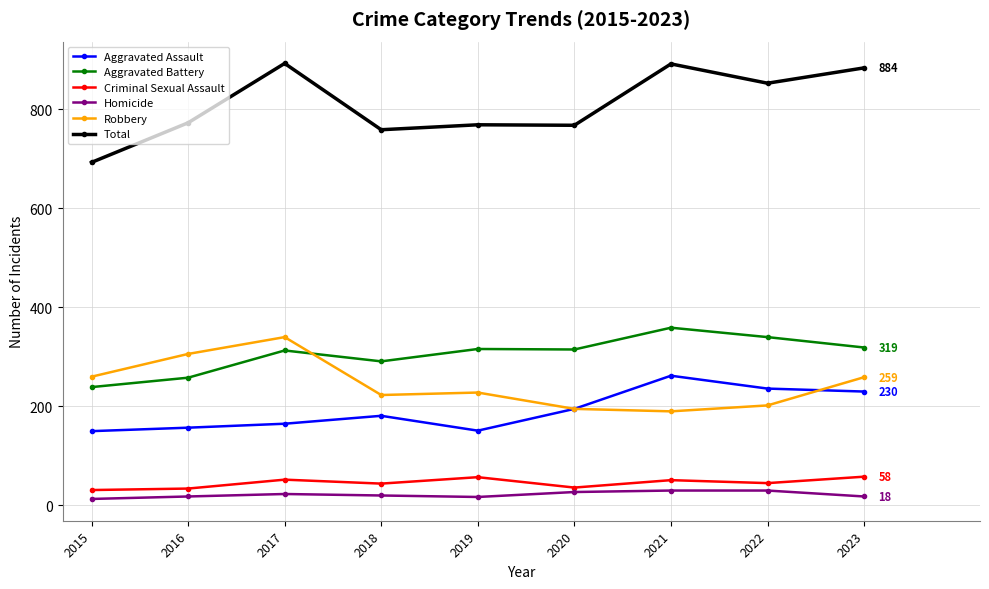

Which series has the largest total across all categories?

Total